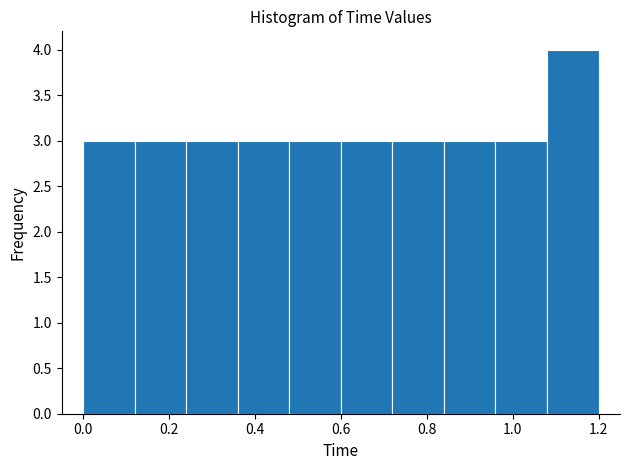

Reading left to right, list every bar in this chart as the range it spans on the x-axis followed by its height. The values are not printed on the chart, so give them approximately, as read against the axis.

0.00 to 0.12: 3
0.12 to 0.24: 3
0.24 to 0.36: 3
0.36 to 0.48: 3
0.48 to 0.60: 3
0.60 to 0.72: 3
0.72 to 0.84: 3
0.84 to 0.96: 3
0.96 to 1.08: 3
1.08 to 1.20: 4